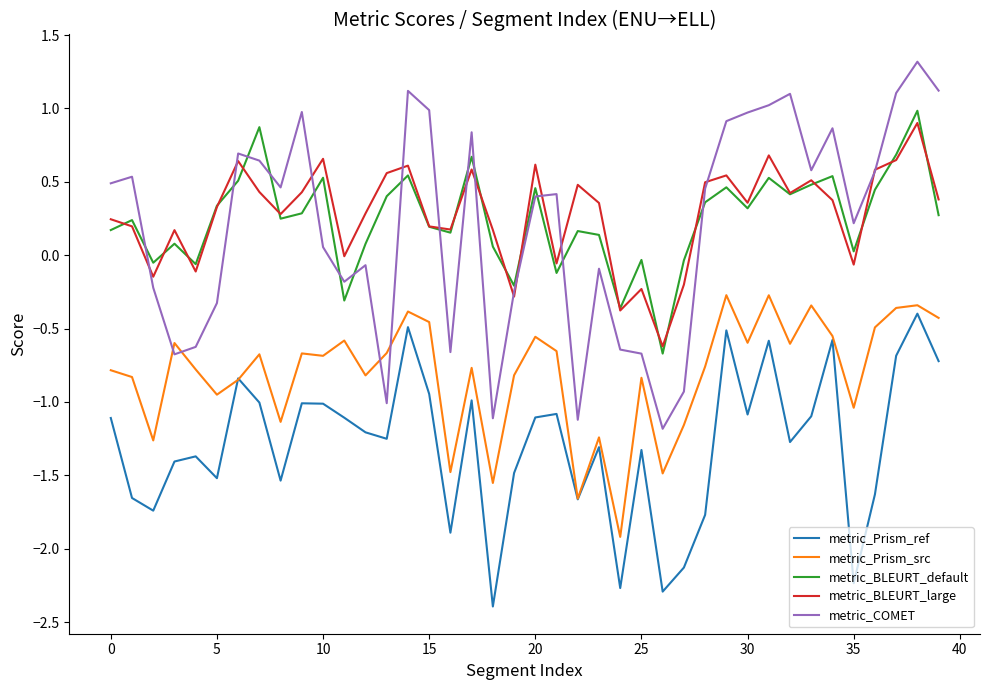

Count the number of categories in the chart.

40